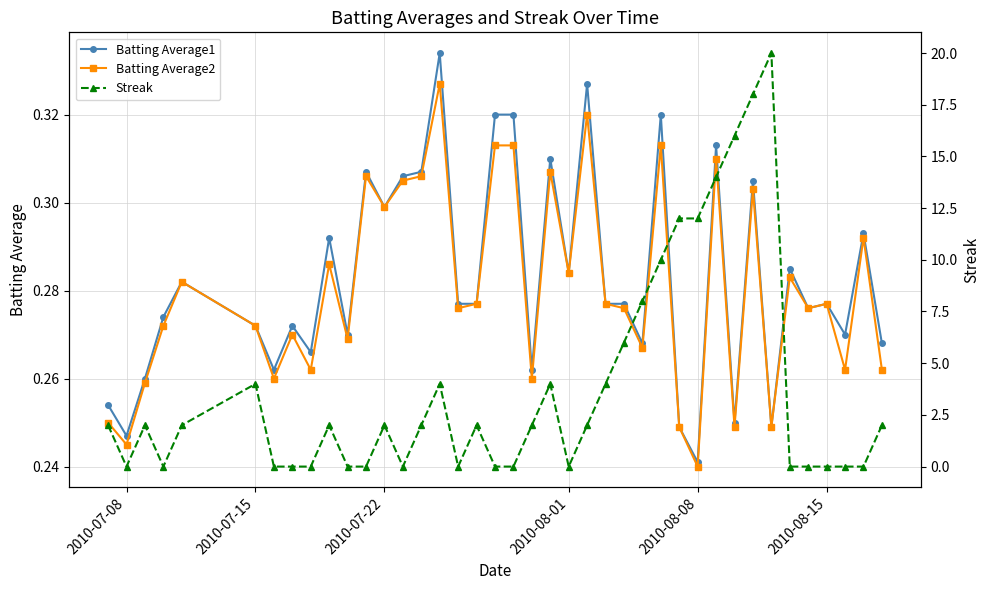

True or false: Batting Average2 and Batting Average1 intersect in this chart.

False